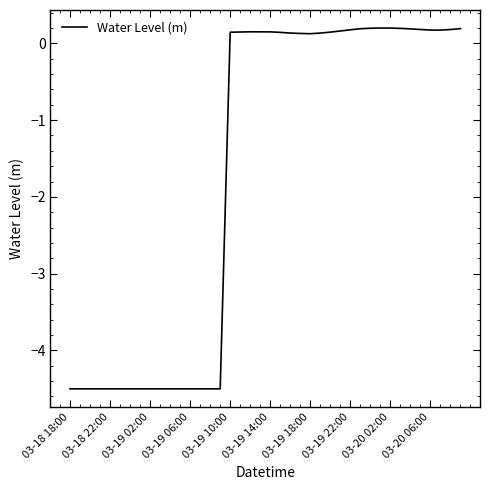

Does the chart display data point markers on the line(s)?

No